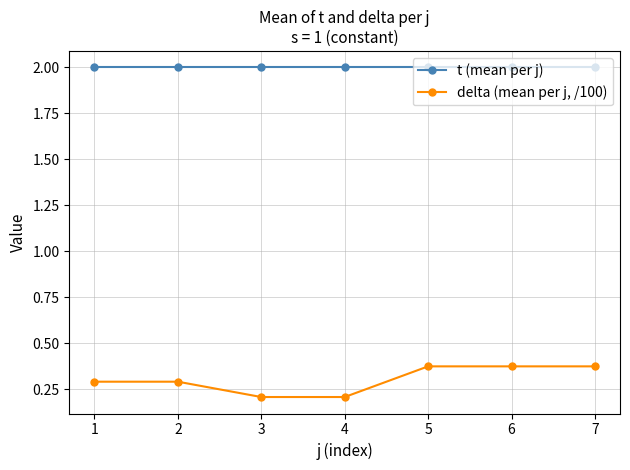

Which series has the widest spread of values?

delta (mean per j, /100)